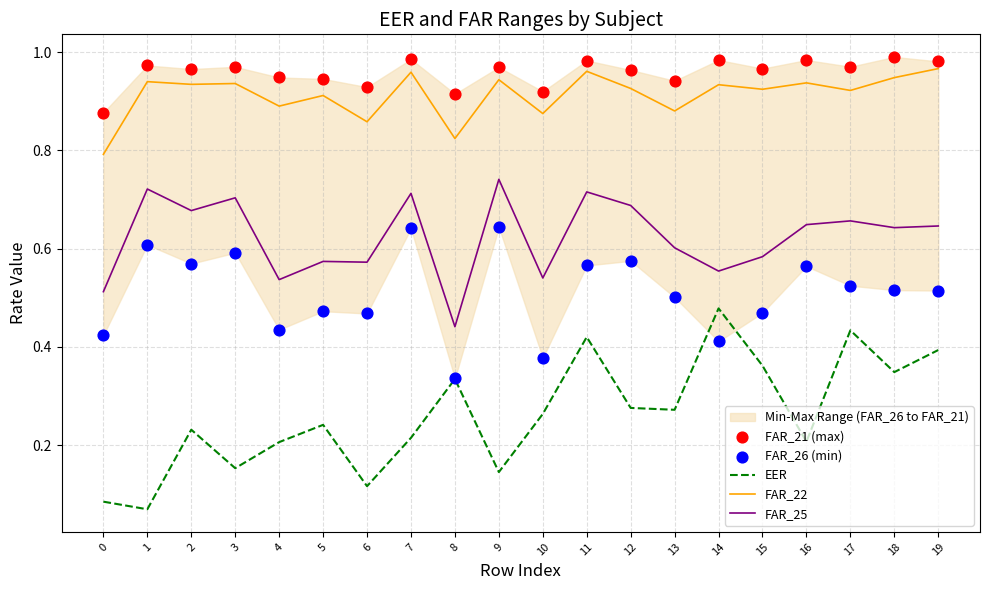

What are all the series names shown in the legend?

EER, FAR_22, FAR_25, FAR_21 (max), FAR_26 (min)